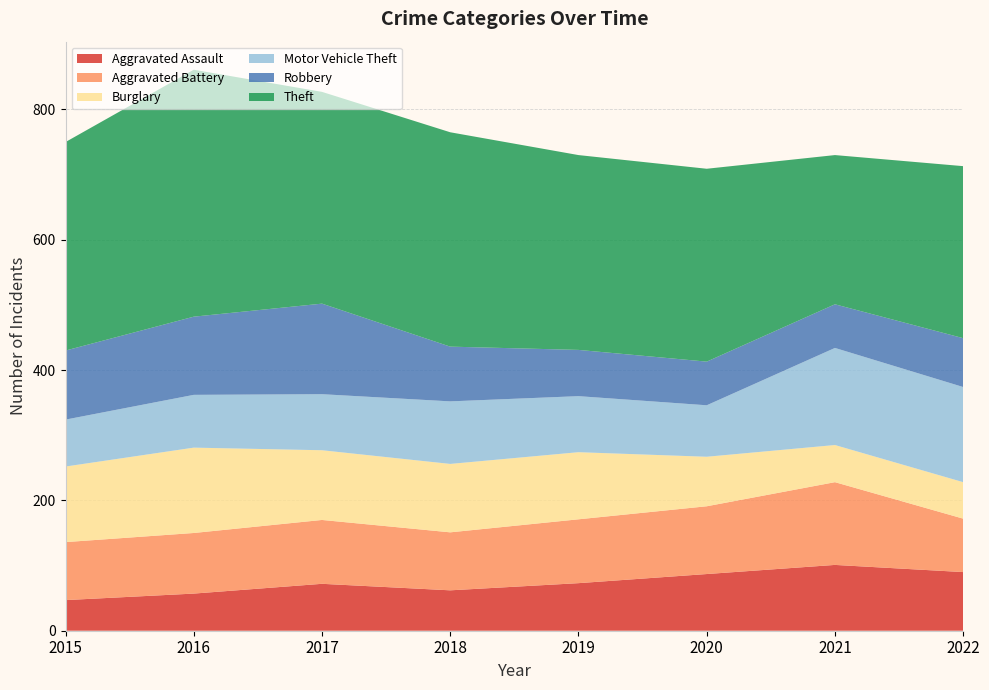

Reading left to right, extract all data points from this chart.

Aggravated Assault: 47	57	72	62	73	87	101	90
Aggravated Battery: 89	93	98	89	98	104	127	82
Burglary: 116	131	107	105	103	76	57	56
Motor Vehicle Theft: 72	81	86	96	86	79	149	146
Robbery: 106	120	139	84	71	67	67	75
Theft: 320	379	325	329	299	296	229	264